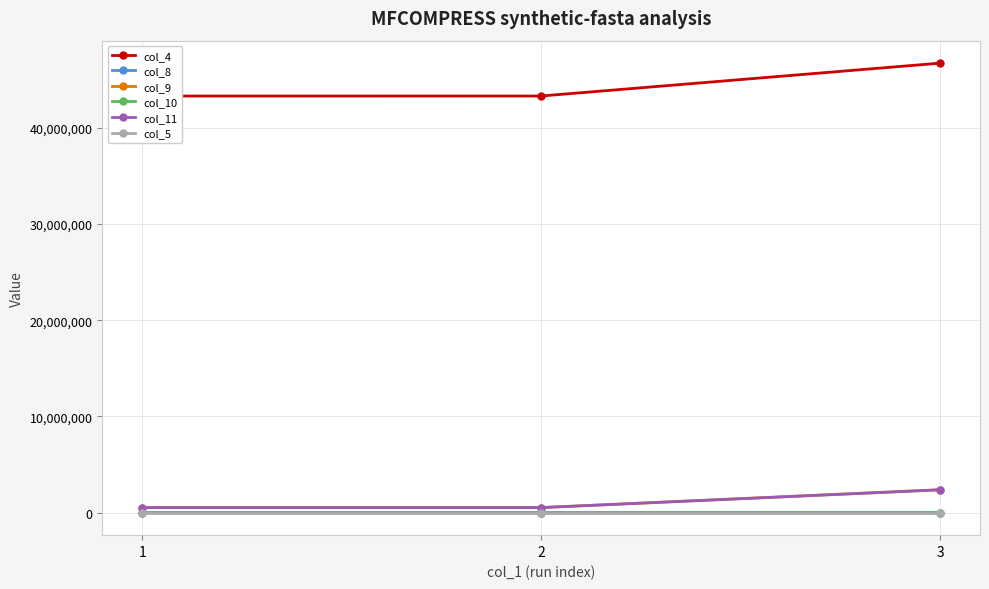

What are all the series names shown in the legend?

col_4, col_8, col_9, col_10, col_11, col_5